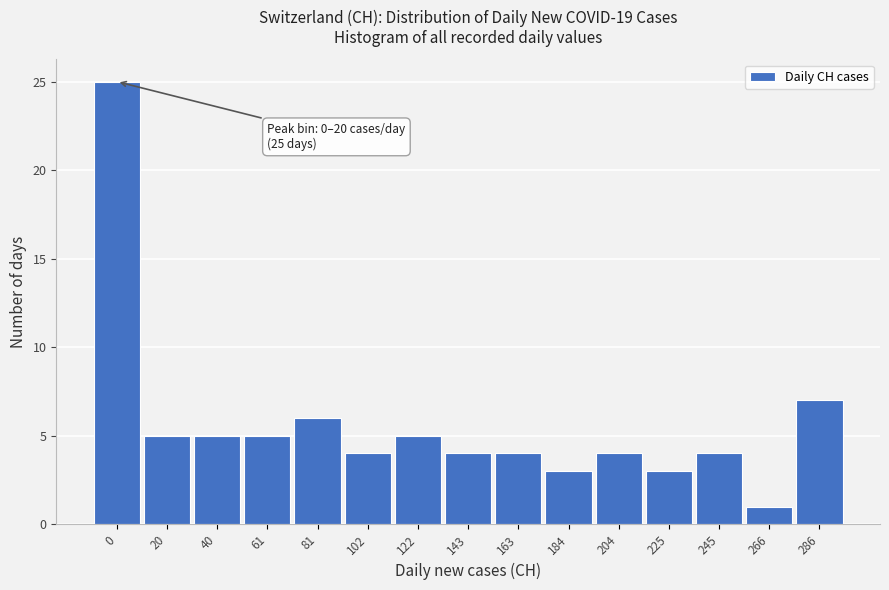

Reading left to right, extract all data points from this chart.

25	5	5	5	6	4	5	4	4	3	4	3	4	1	7